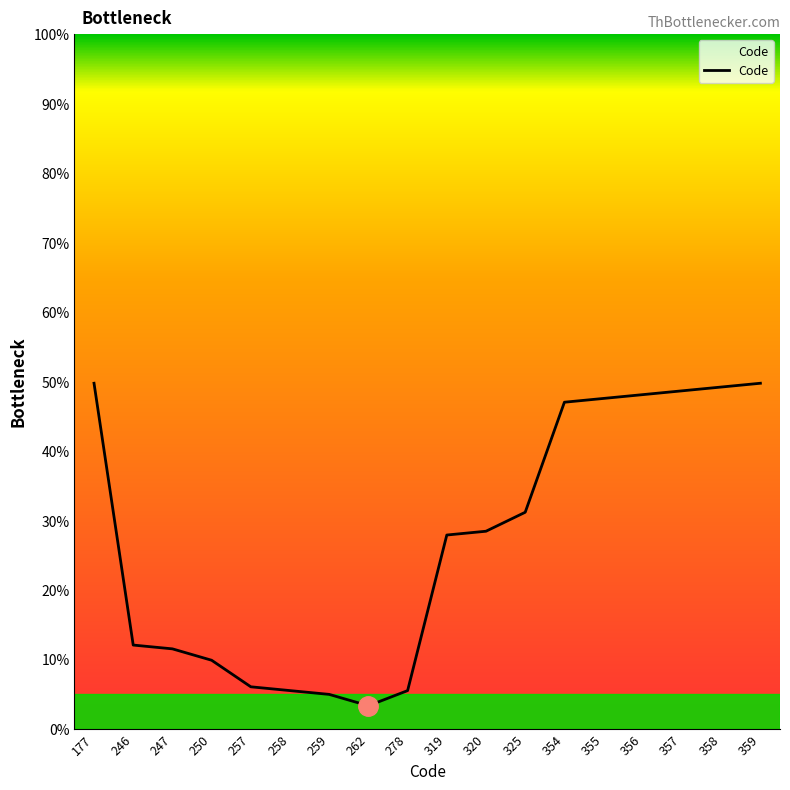

What is the difference between the maximum and minimum values?

46.4